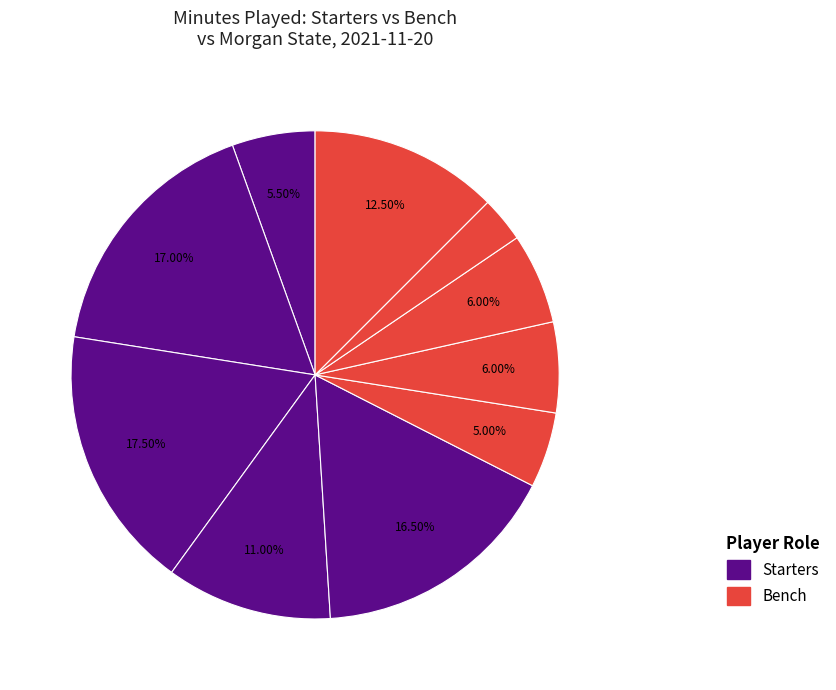

How many segments does this pie chart have?

10